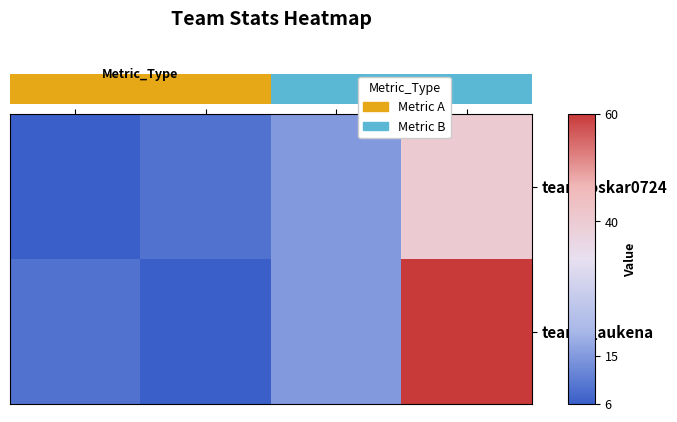

Reading left to right, transcribe all the data shown in this chart.

team_oskar0724: Win=6	Loss=9	Total=15	Rate=40
team__aukena: Win=9	Loss=6	Total=15	Rate=60